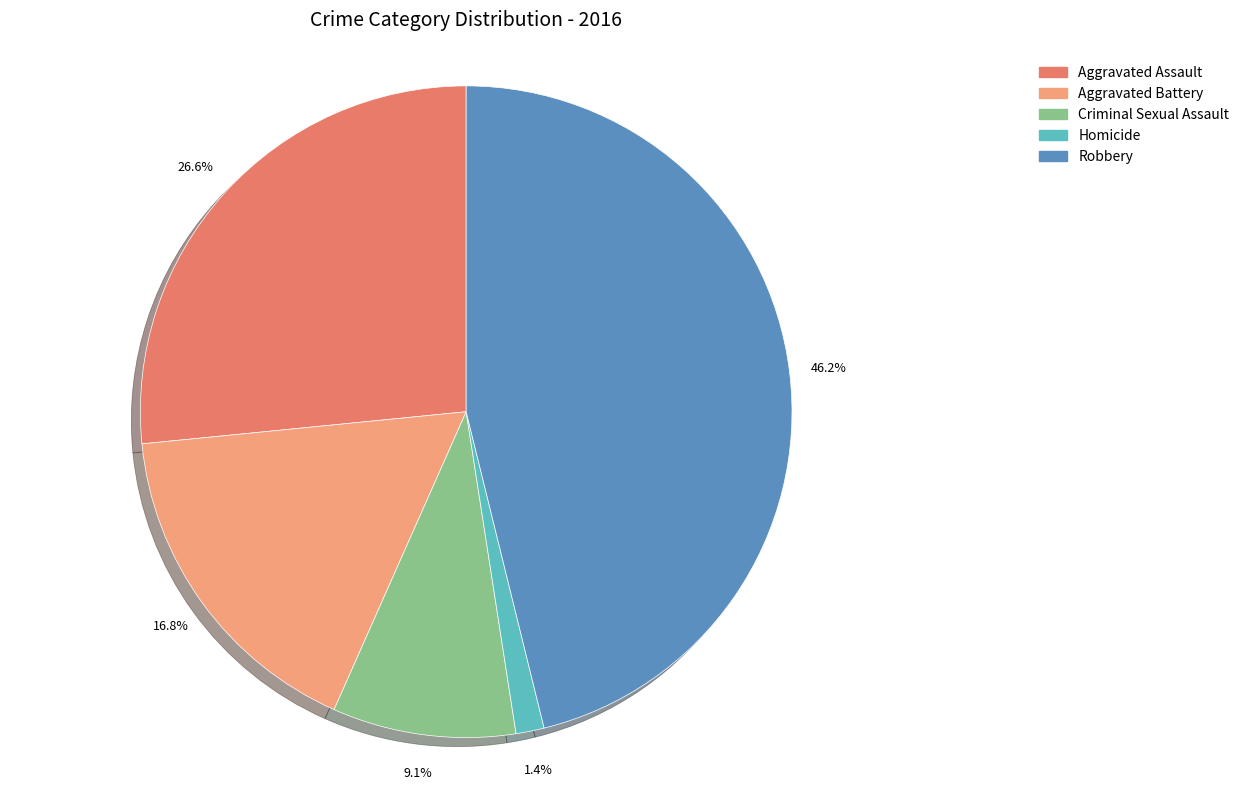

Count the number of slices in the pie.

5